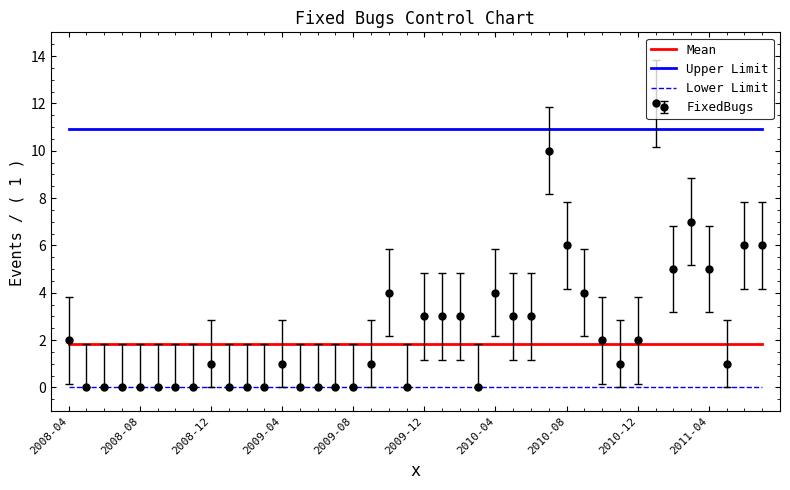

Which series has the widest spread of values?

FixedBugs